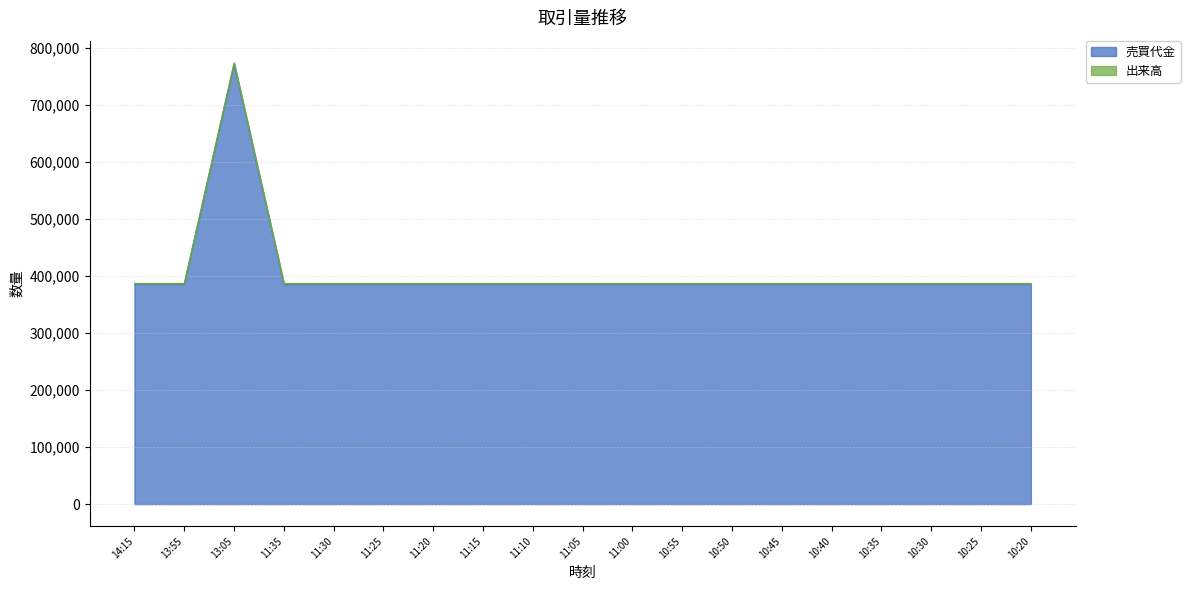

Reading right to left, transcribe all the data shown in this chart.

売買代金: 10:20=386000	10:25=386000	10:30=386000	10:35=386000	10:40=386000	10:45=386000	10:50=386000	10:55=386000	11:00=386000	11:05=386000	11:10=386000	11:15=386000	11:20=386000	11:25=386000	11:30=386000	11:35=386000	13:05=772000	13:55=386000	14:15=386000
出来高: 10:20=387000	10:25=387000	10:30=387000	10:35=387000	10:40=387000	10:45=387000	10:50=387000	10:55=387000	11:00=387000	11:05=387000	11:10=387000	11:15=387000	11:20=387000	11:25=387000	11:30=387000	11:35=387000	13:05=774000	13:55=387000	14:15=387000